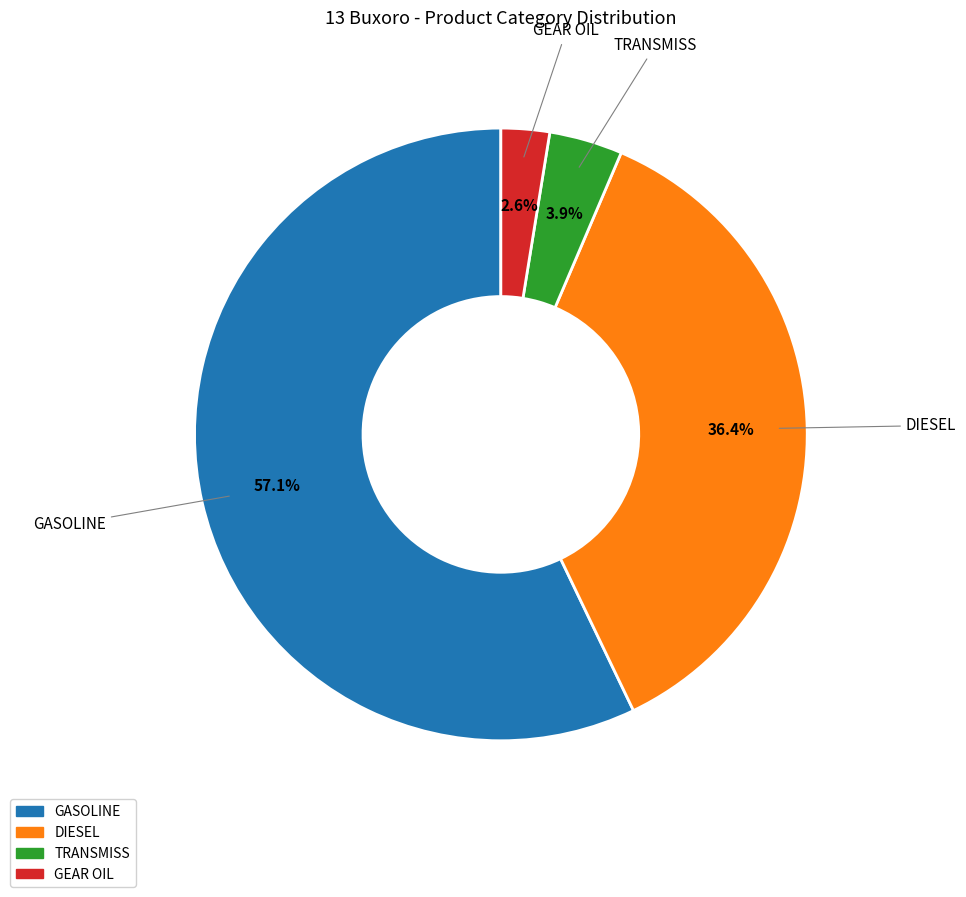

To the nearest percent, what portion does DIESEL represent?

36%